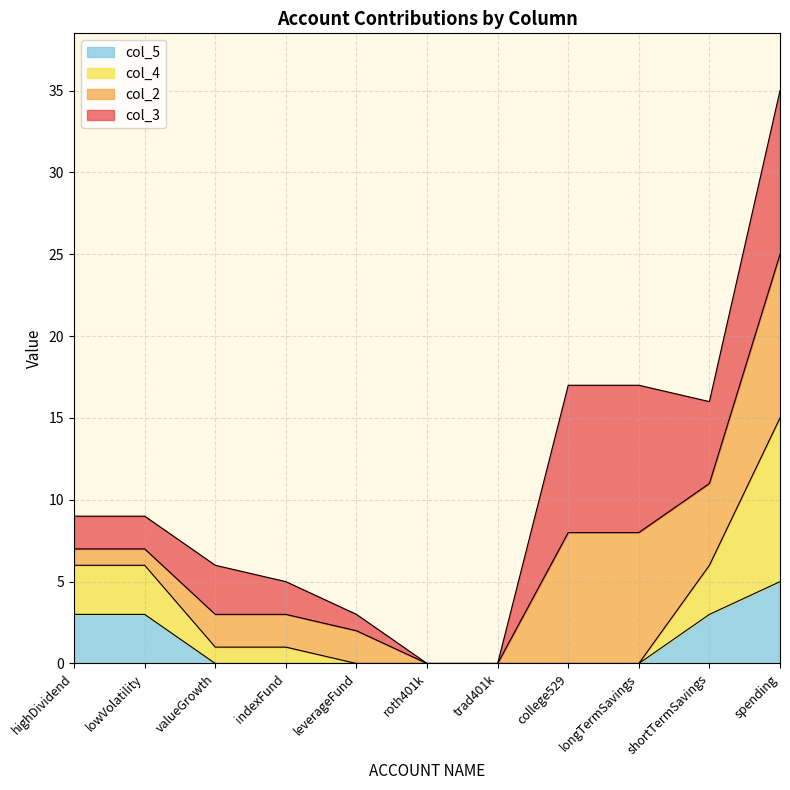

At which label does col_5 reach its peak?

spending